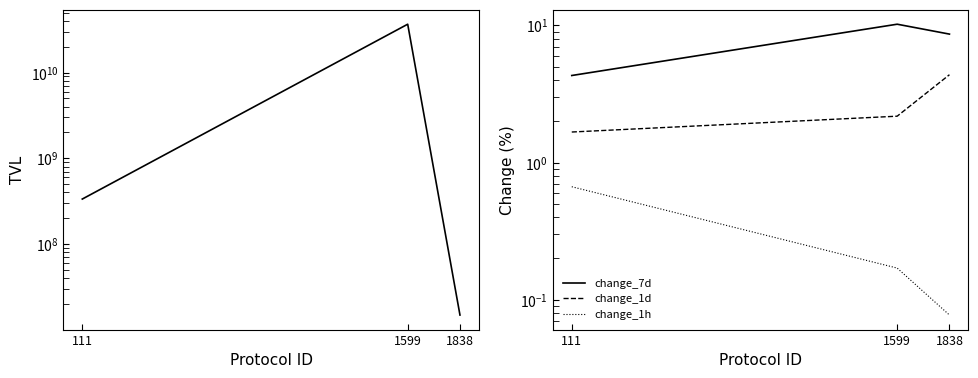

Rank the series at 1599 from lowest to highest value.

change_1h, change_1d, change_7d, tvl